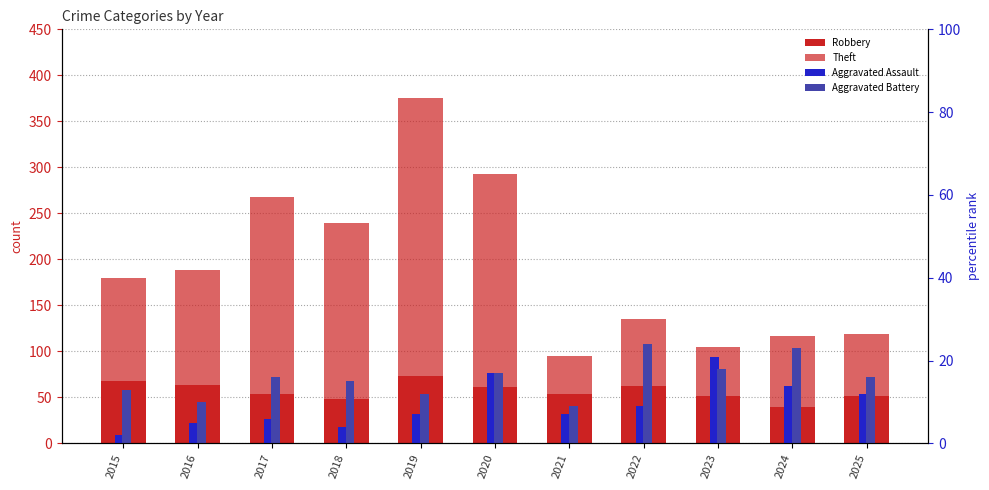

How many groups of bars are there?

11